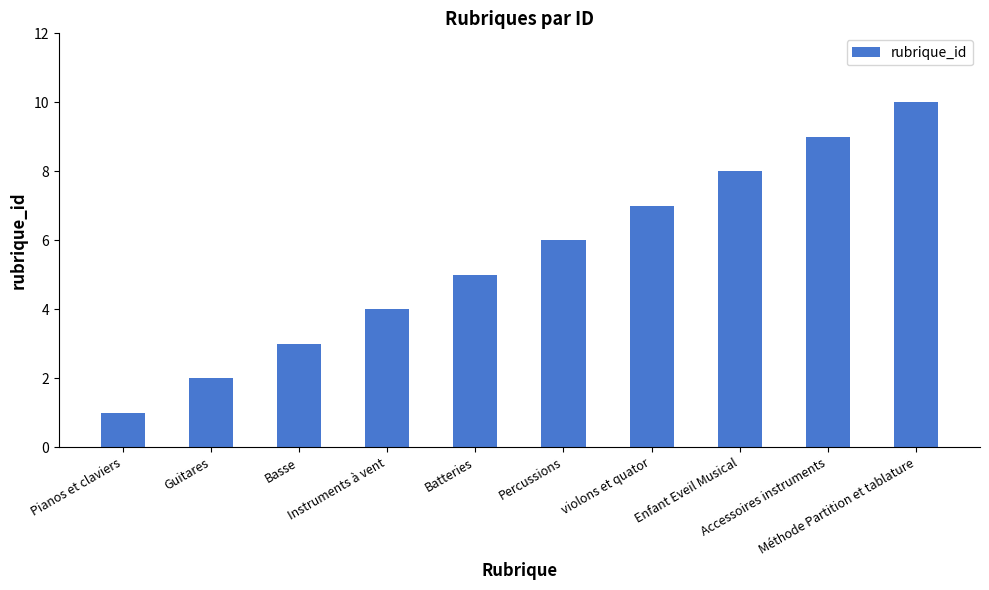

Count the values in the range 3 to 8.

6